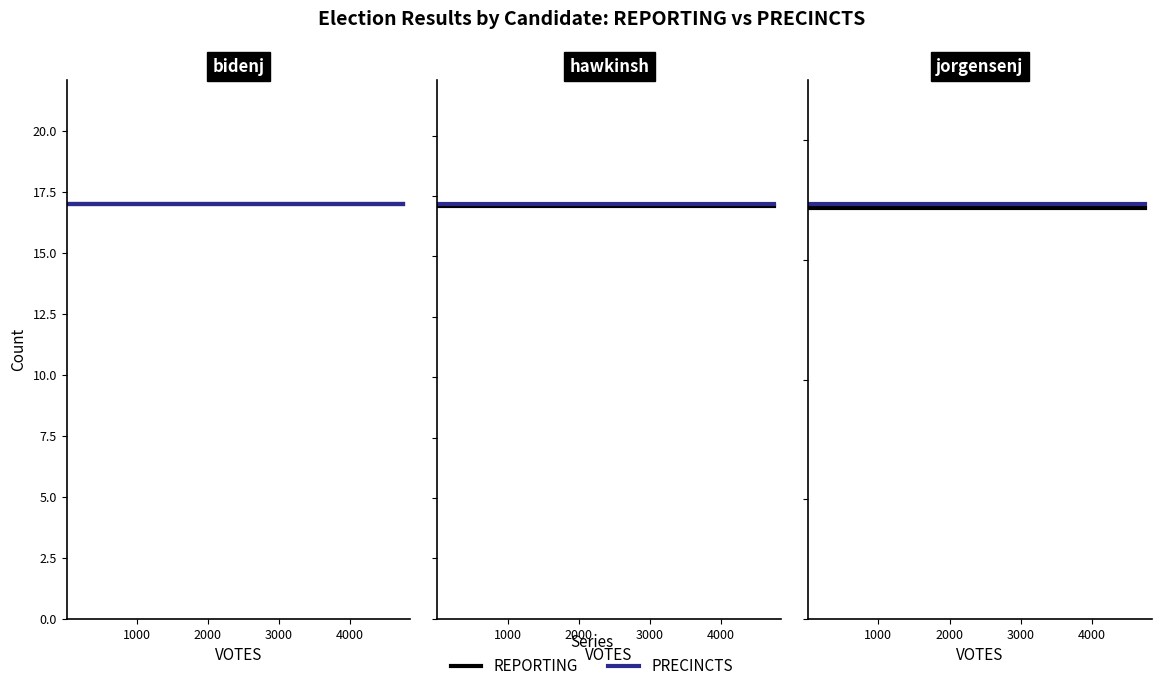

Is this an area chart (filled region under the line)?

No